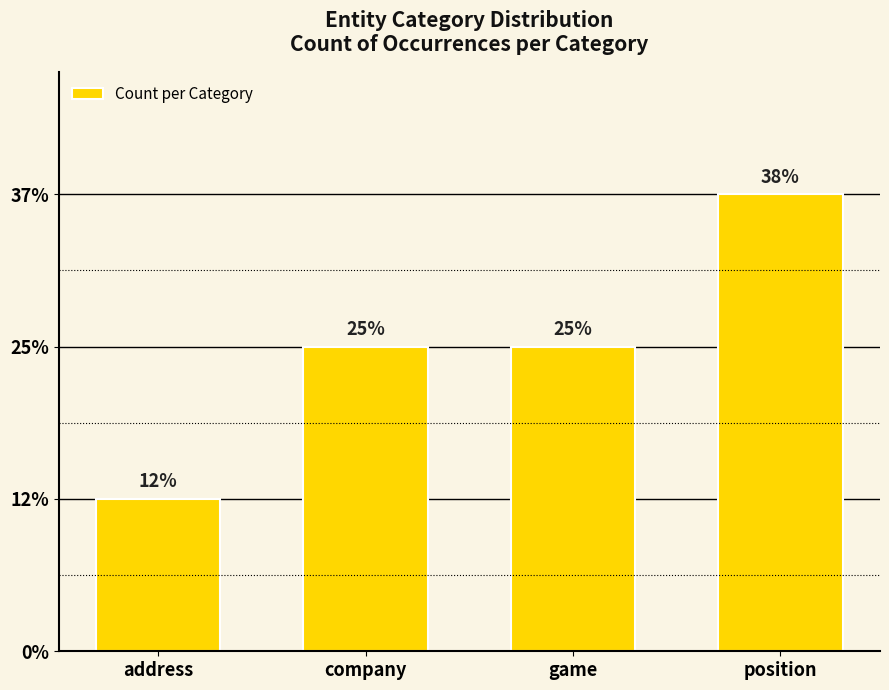

Does the chart contain any negative values?

No